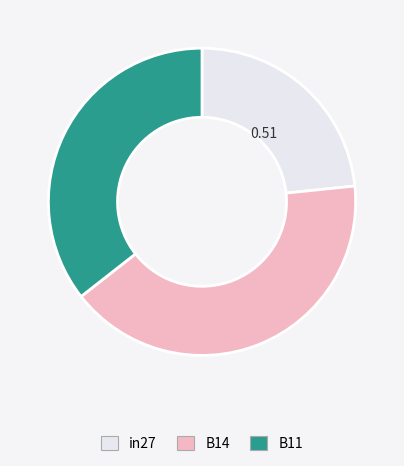

Rank the categories by value from lowest to highest.

in27, B11, B14